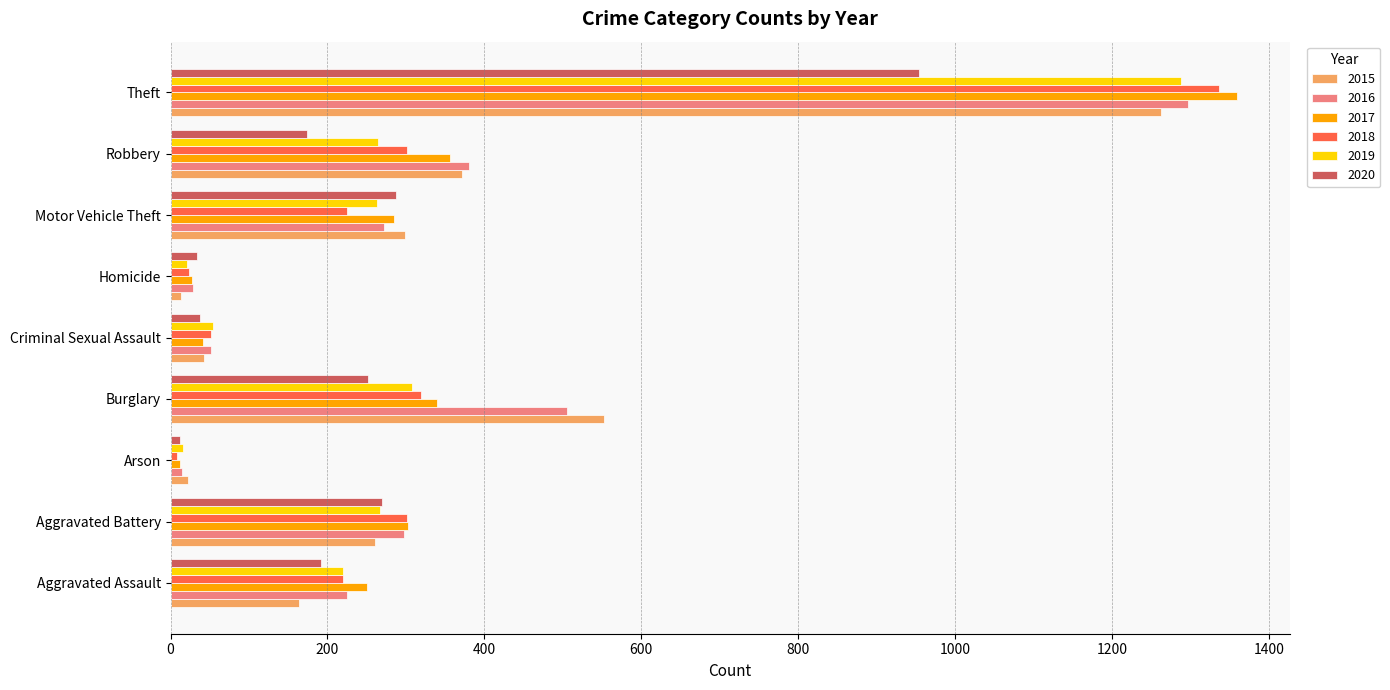

What is the sum of the 2016 values at Aggravated Battery and Aggravated Assault?

523